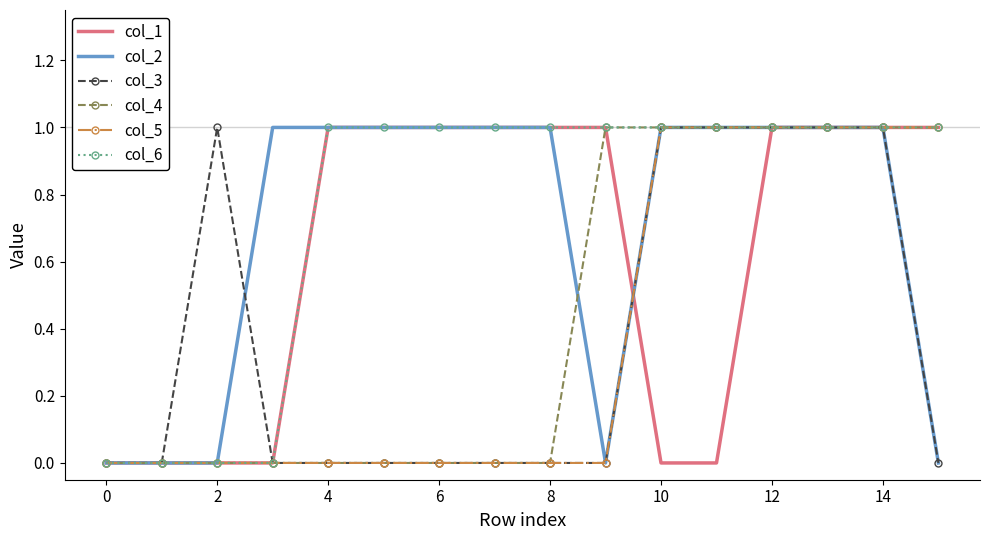

Which series has the largest total across all categories?

col_6